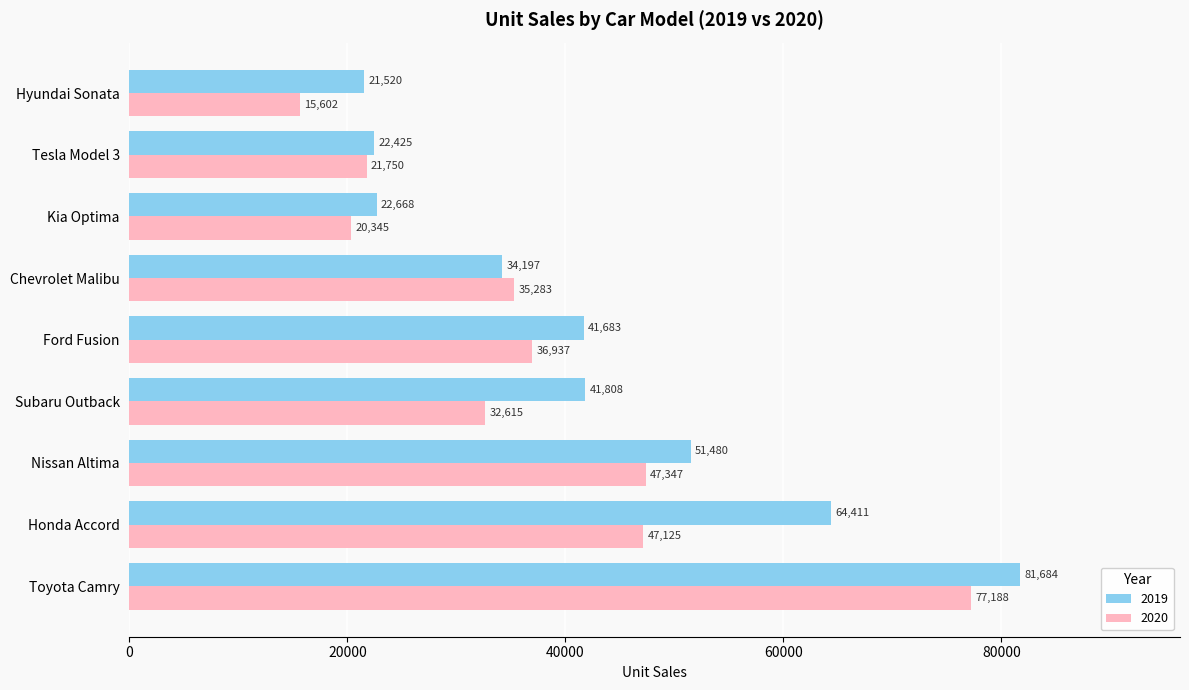

What is the sum of all 2020 values?

334192